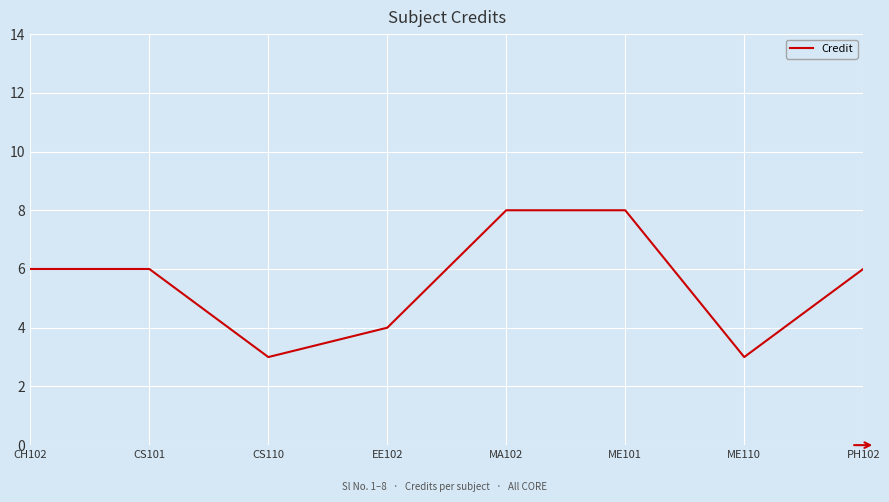

What is the change in value from CS110 to MA102?

+5